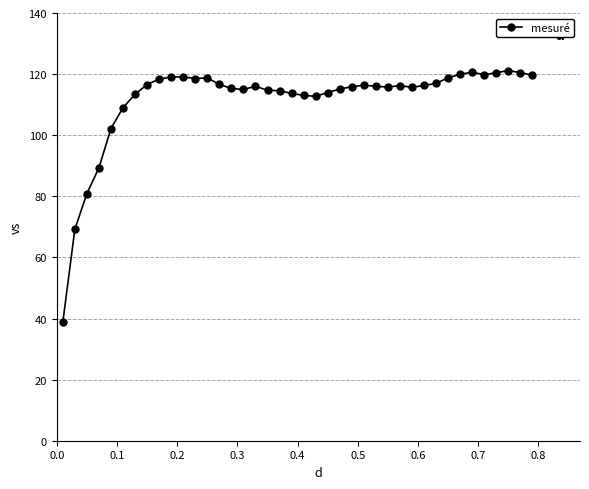

What is the maximum value shown in the chart?

121.1